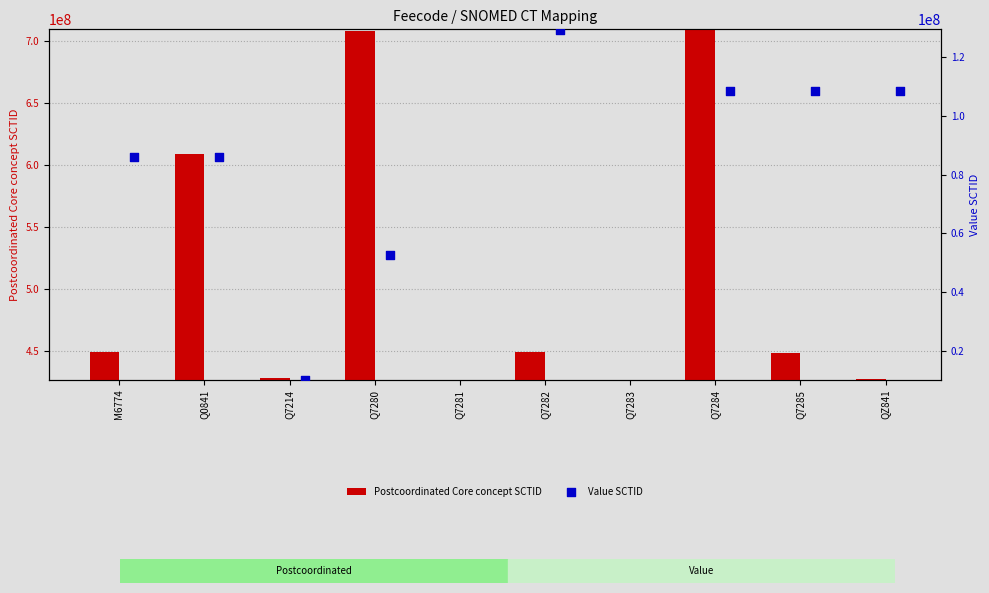

At how many categories does at least one series exceed 168516412?

8